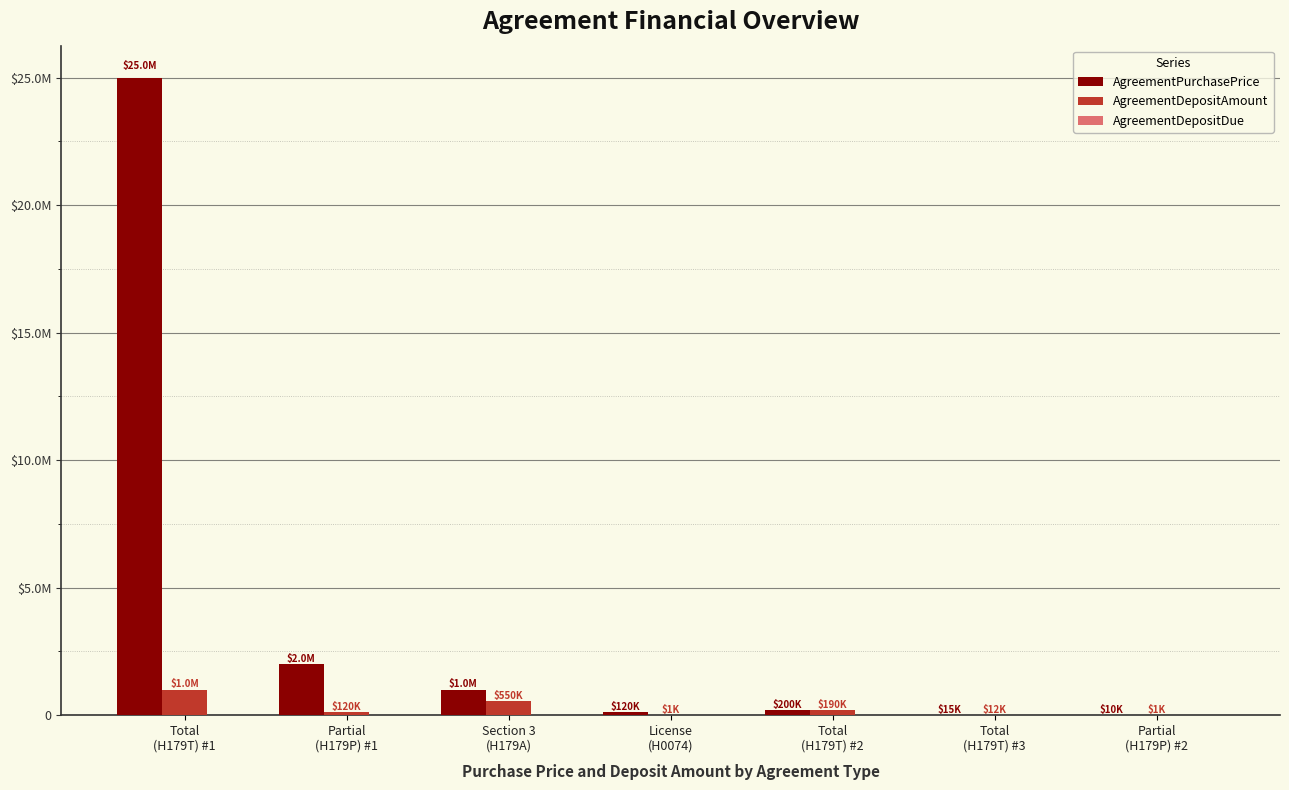

What is the difference between the AgreementPurchasePrice values at Total
(H179T) #3 and Partial
(H179P) #2?

5000.9